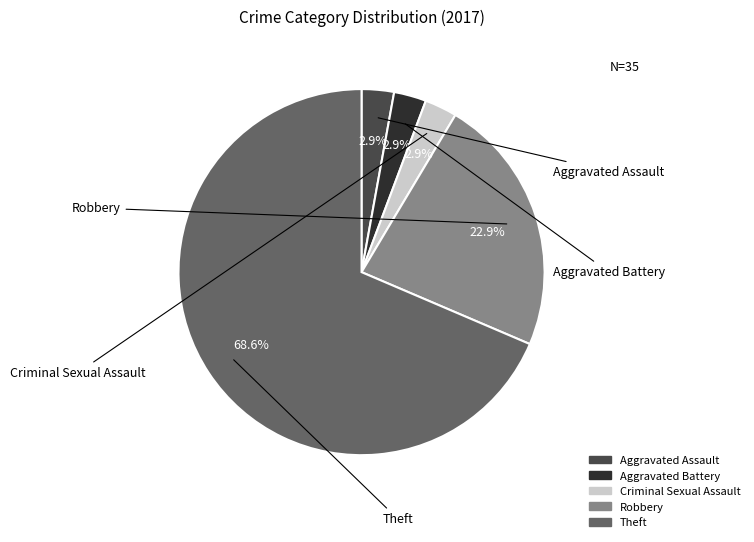

What is the largest slice in the pie chart?

Theft